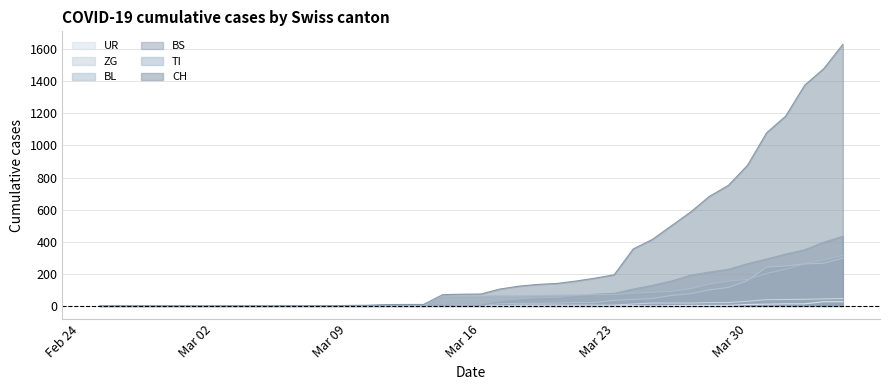

True or false: BS and ZG cross at least once.

False